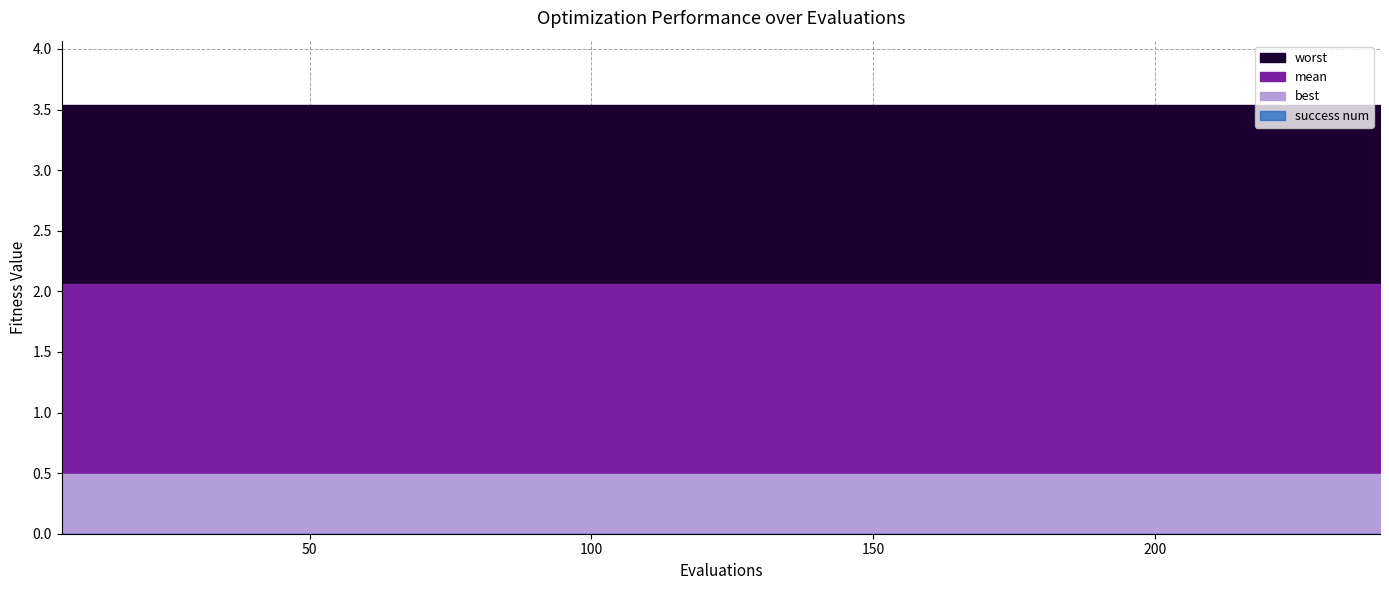

What is the total value across all series at 120?

6.1